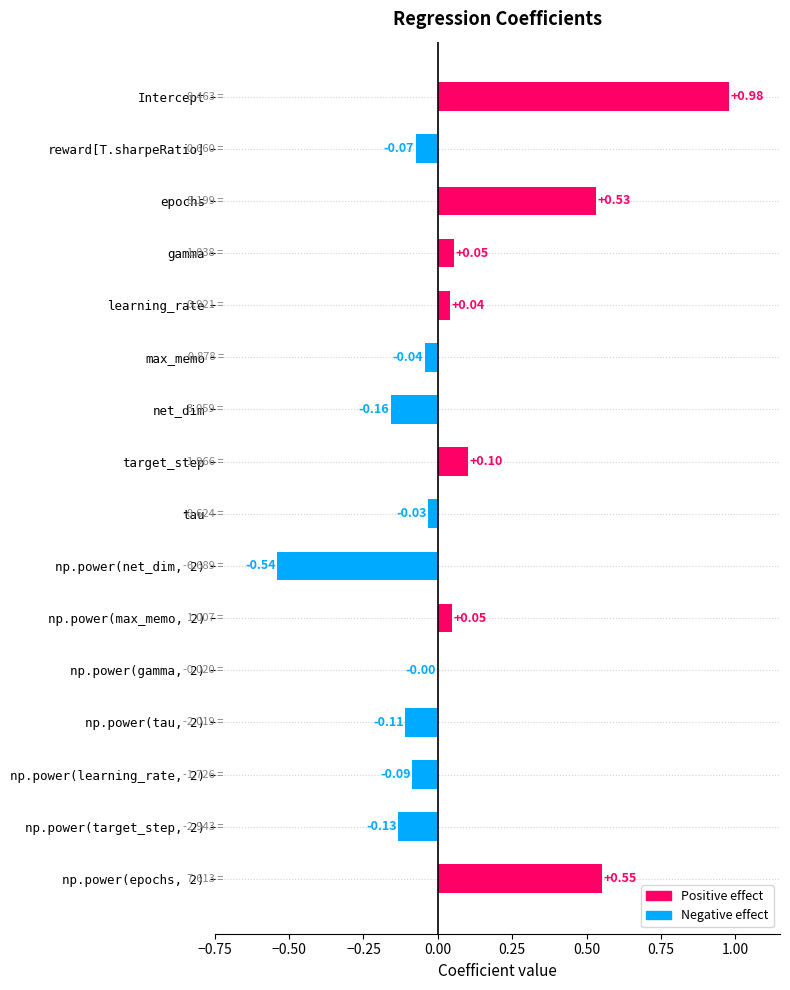

Count the number of values greater than 0.

7